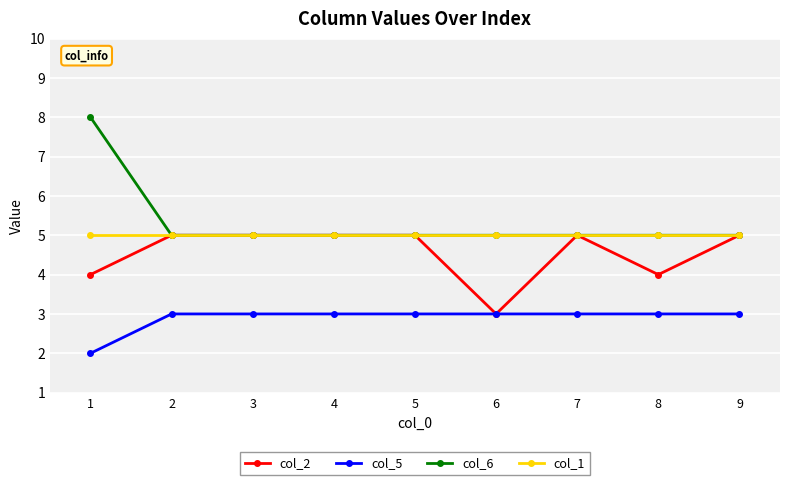

What are all the series names shown in the legend?

col_2, col_5, col_6, col_1